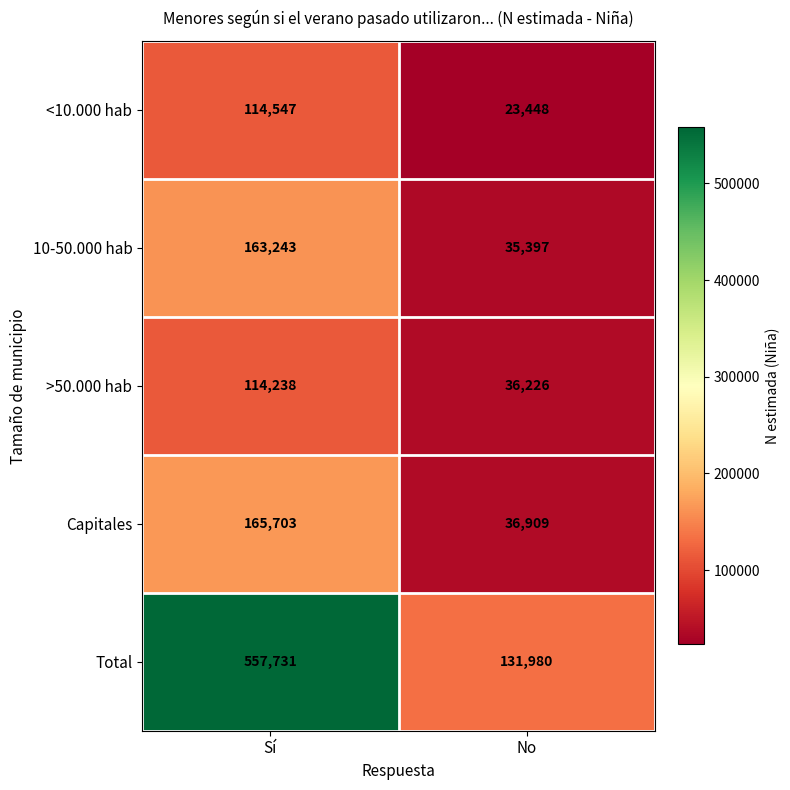

The value of Total at No is 190614. True or false?

False